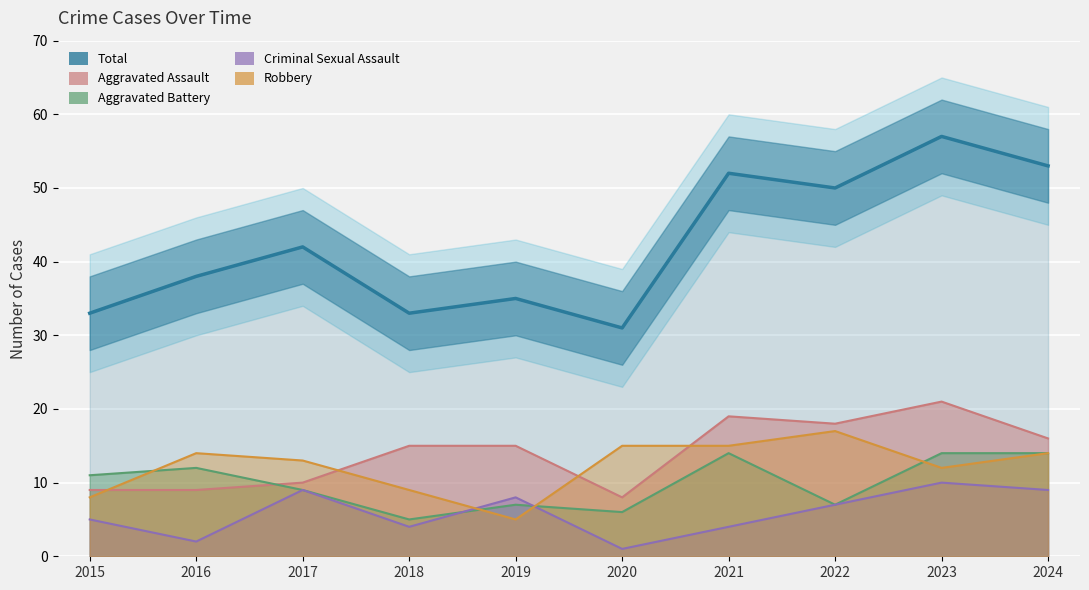

Reading left to right, what are all the values shown in this chart?

33	38	42	33	35	31	52	50	57	53